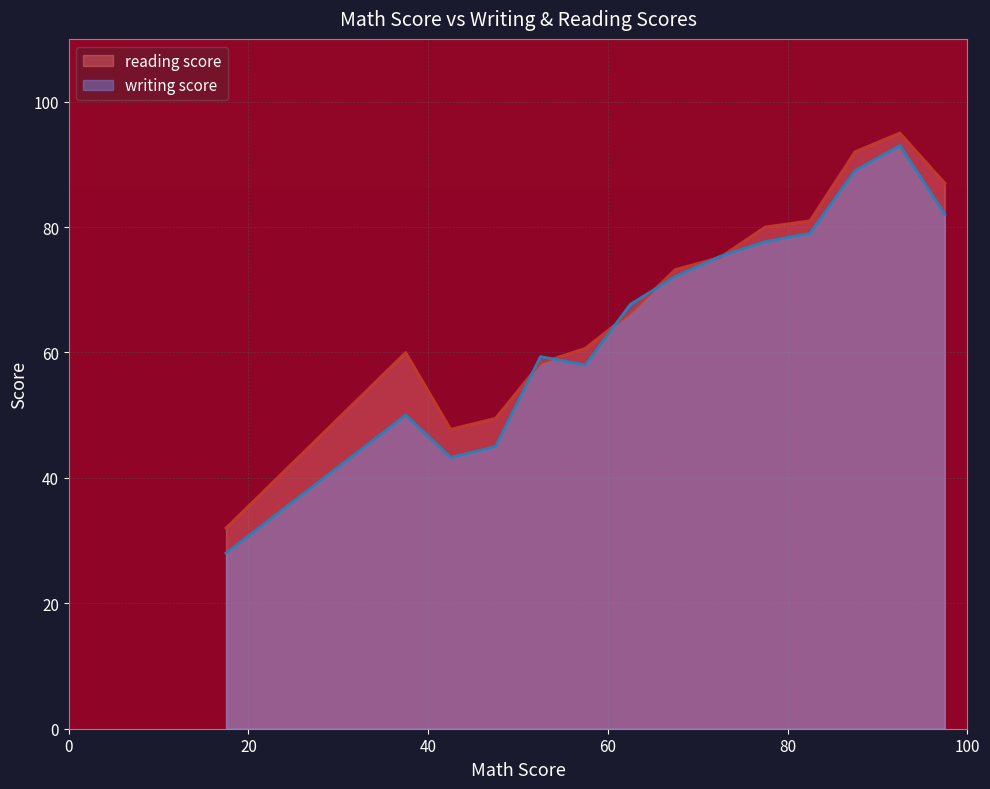

What is the greatest value displayed?

95.0